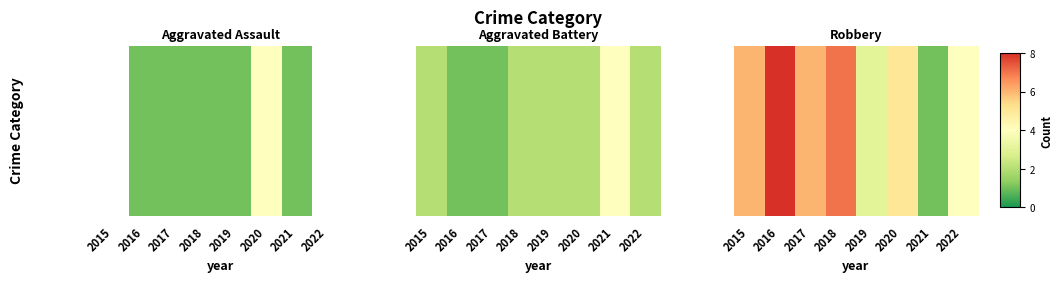

Count the values in the range 4 to 7.

5